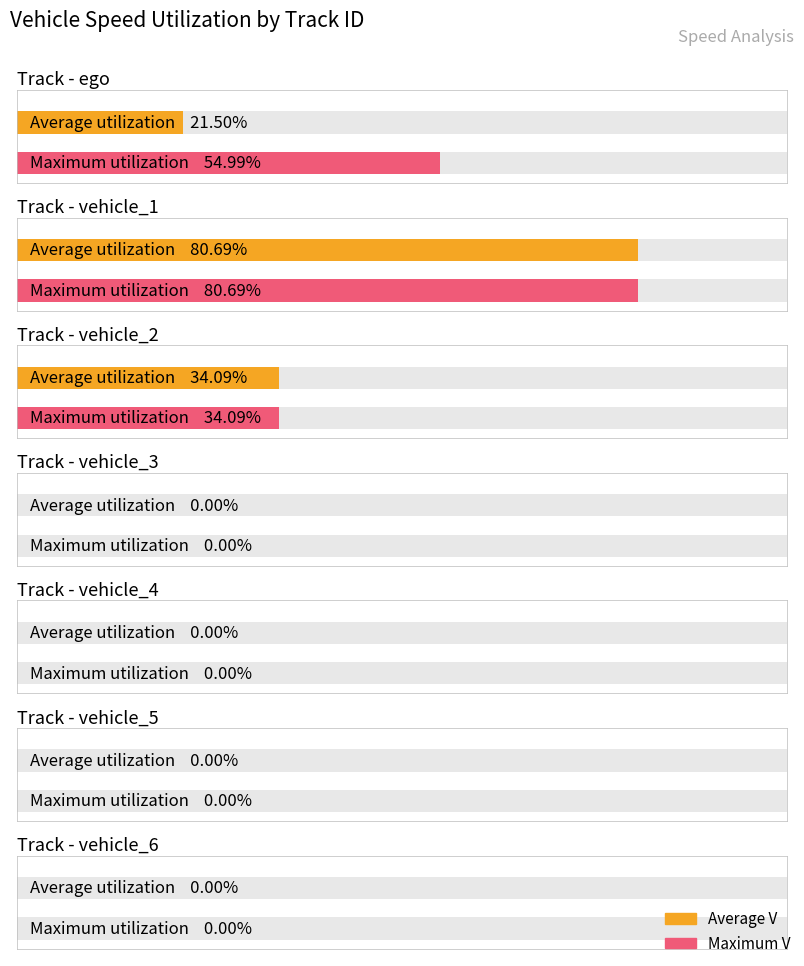

Which series has the largest range (max minus min)?

Average V